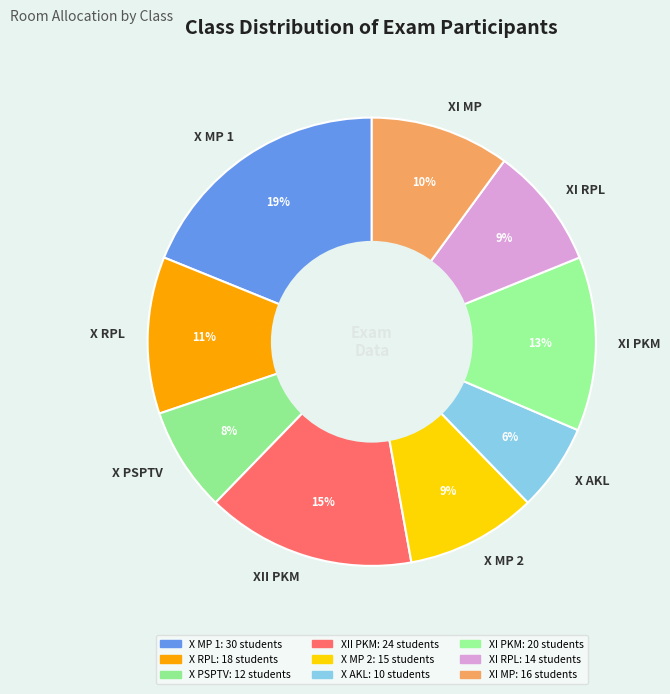

Which has a higher value, X PSPTV or XI PKM?

XI PKM